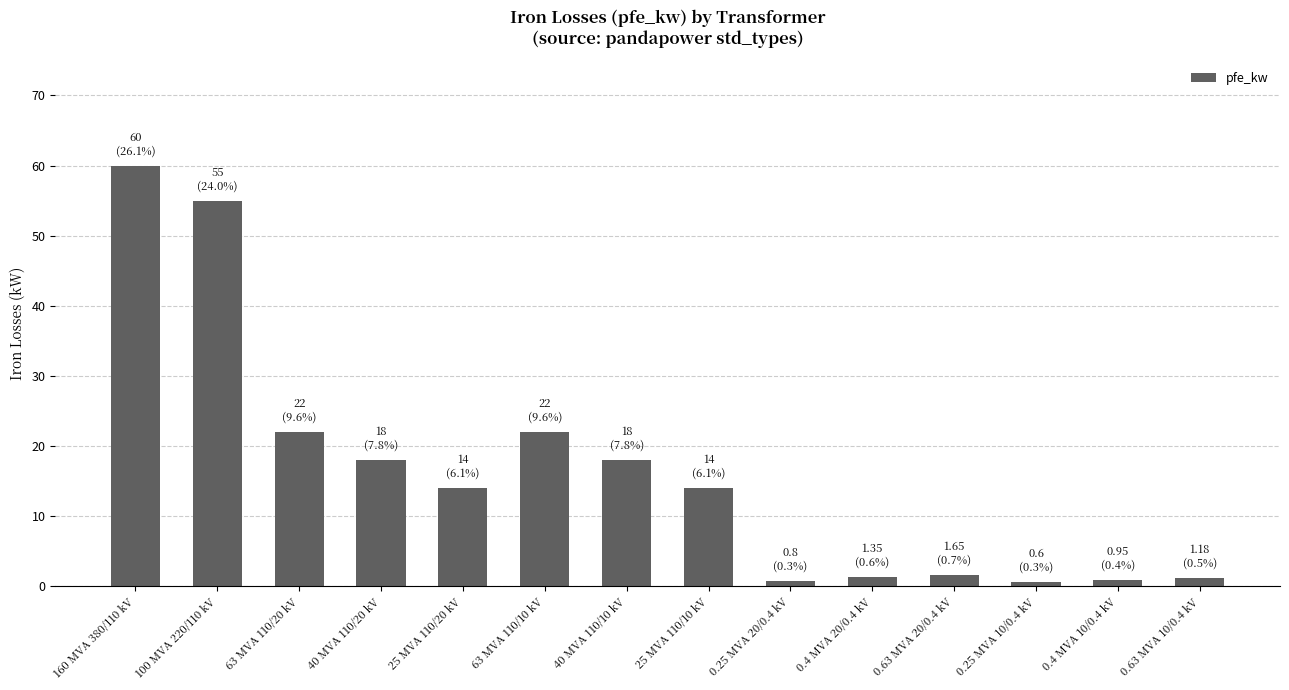

What is the change in value from 100 MVA 220/110 kV to 25 MVA 110/20 kV?

-41.0